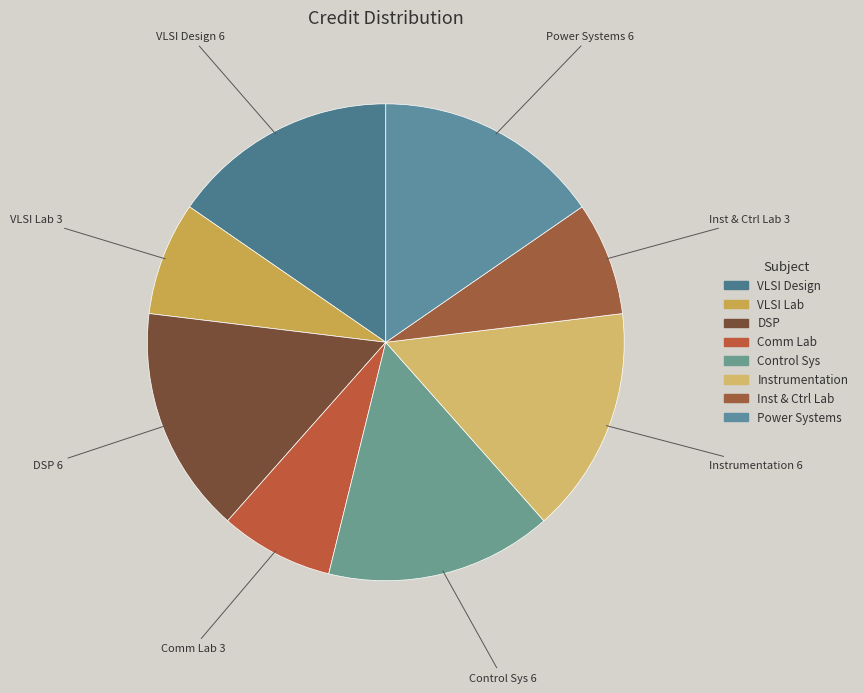

How many segments does this pie chart have?

8